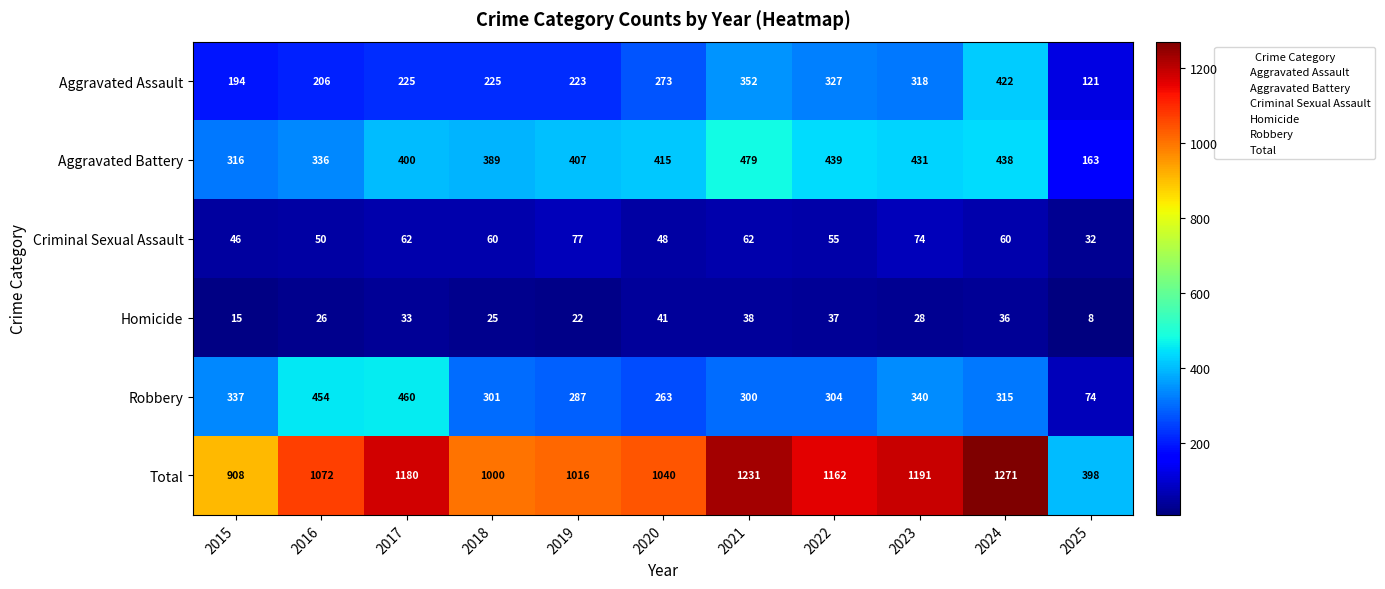

Between 2017 and 2018, which series saw the biggest shift?

Total